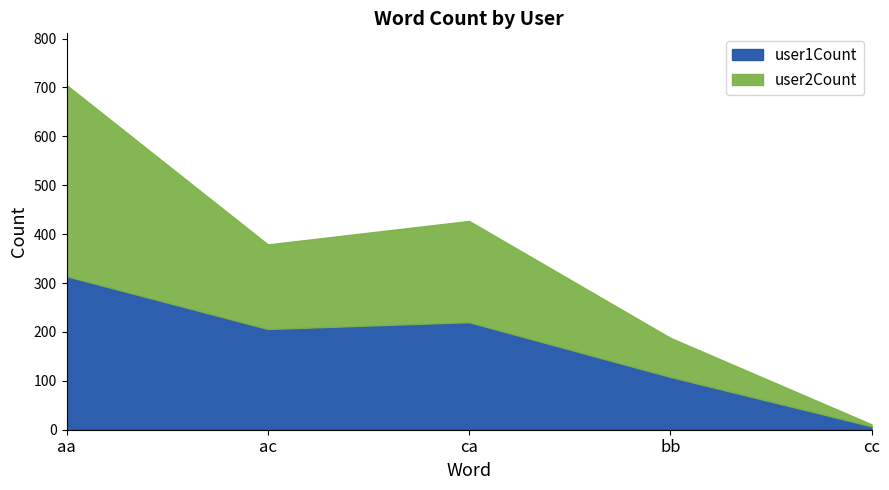

In user1Count, how many points are higher than both neighbors (excluding endpoints)?

1